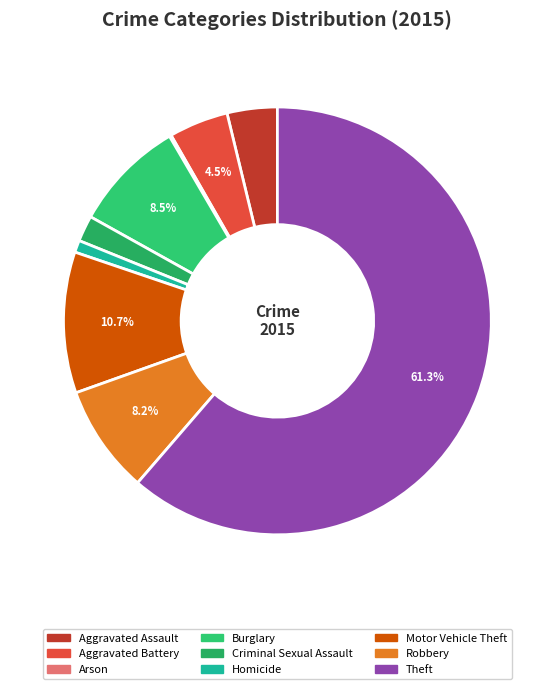

Which has a higher value, Robbery or Aggravated Assault?

Robbery